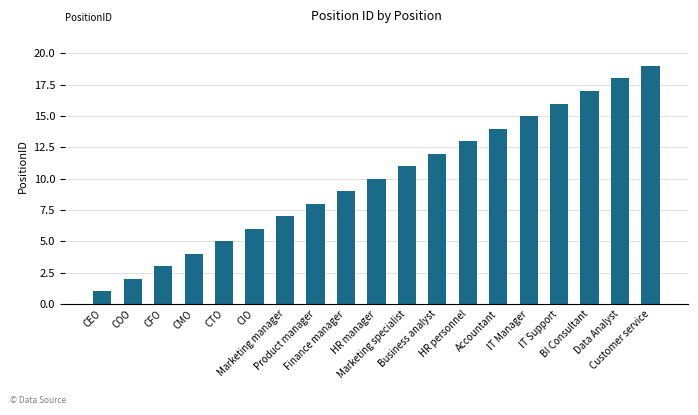

List the labels in order of value, smallest first.

CEO, COO, CFO, CMO, CTO, CIO, Marketing manager, Product manager, Finance manager, HR manager, Marketing specialist, Business analyst, HR personnel, Accountant, IT Manager, IT Support, BI Consultant, Data Analyst, Customer service